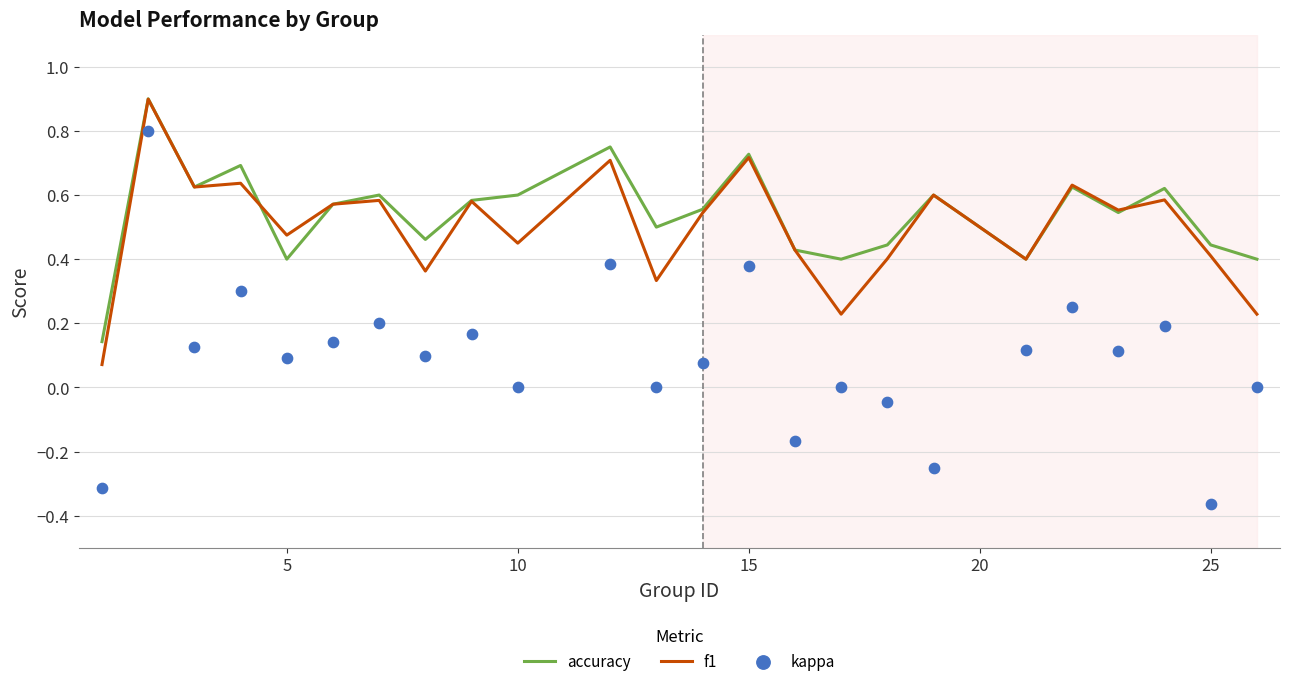

What is the maximum value for accuracy?

0.9